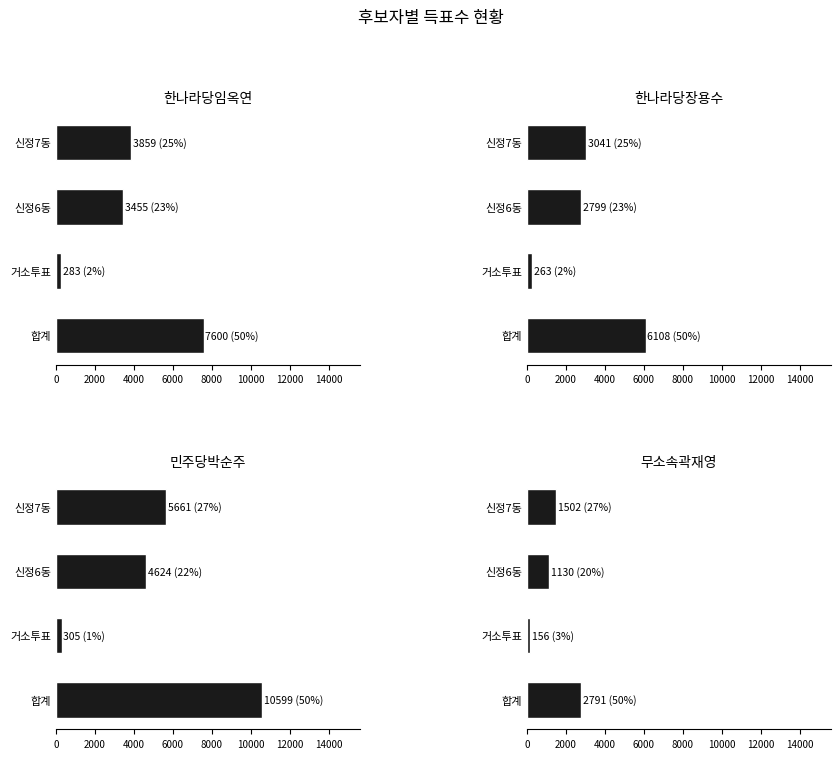

What is the total value across all series at 신정6동?

12008